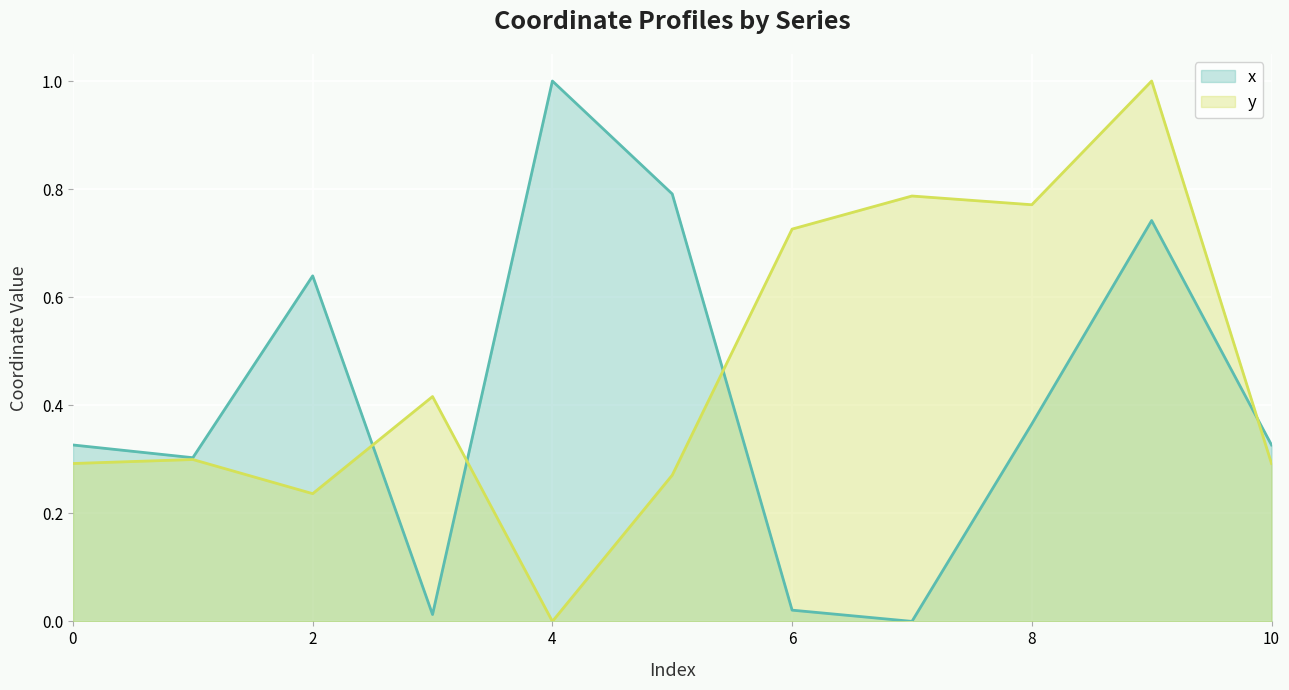

At which category does the chart reach its minimum across all series?

7